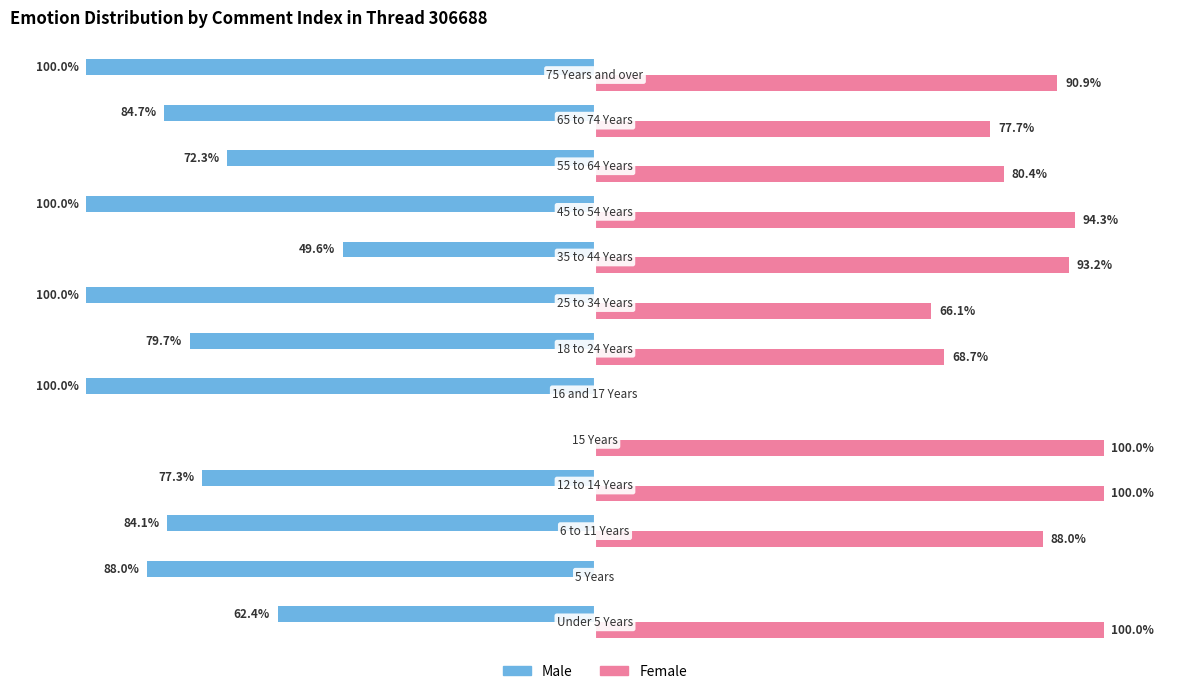

Which series has the largest total across all categories?

Female